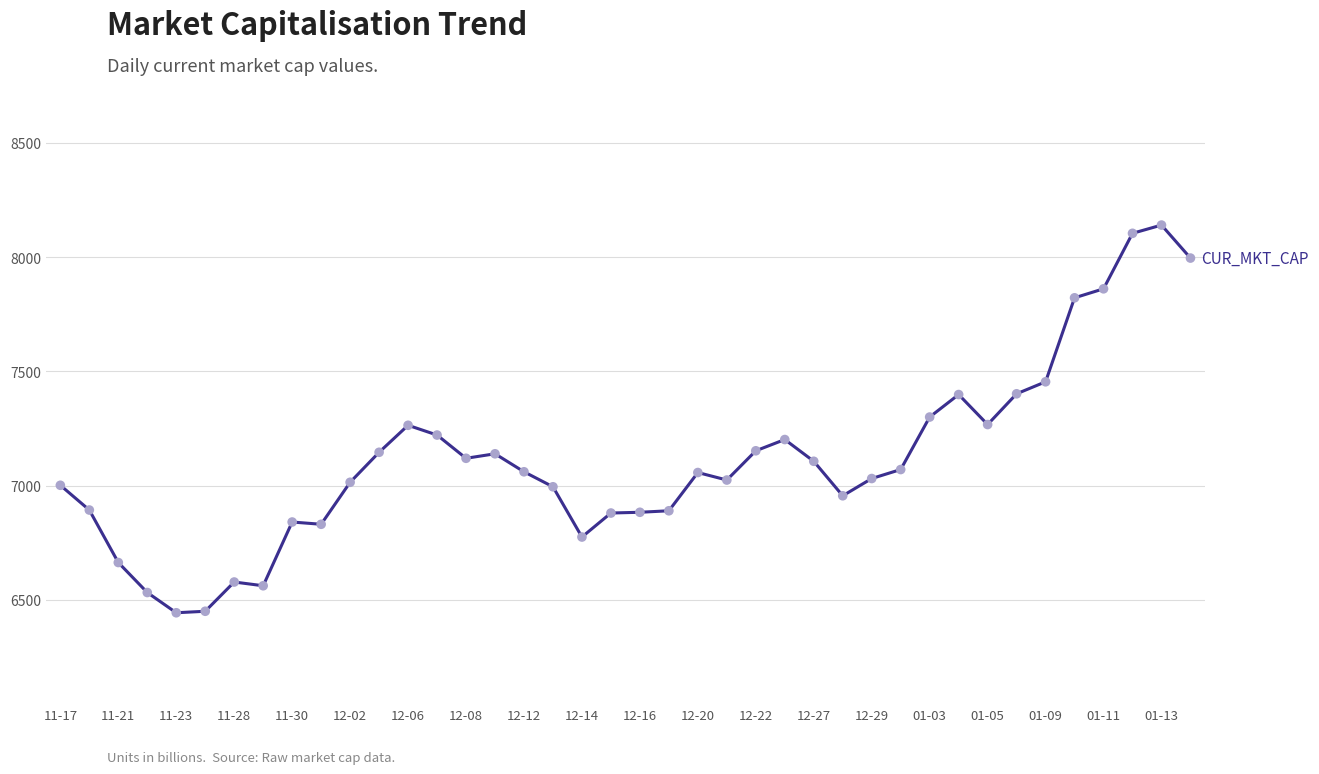

What is the difference between the maximum and minimum values?

1697.0